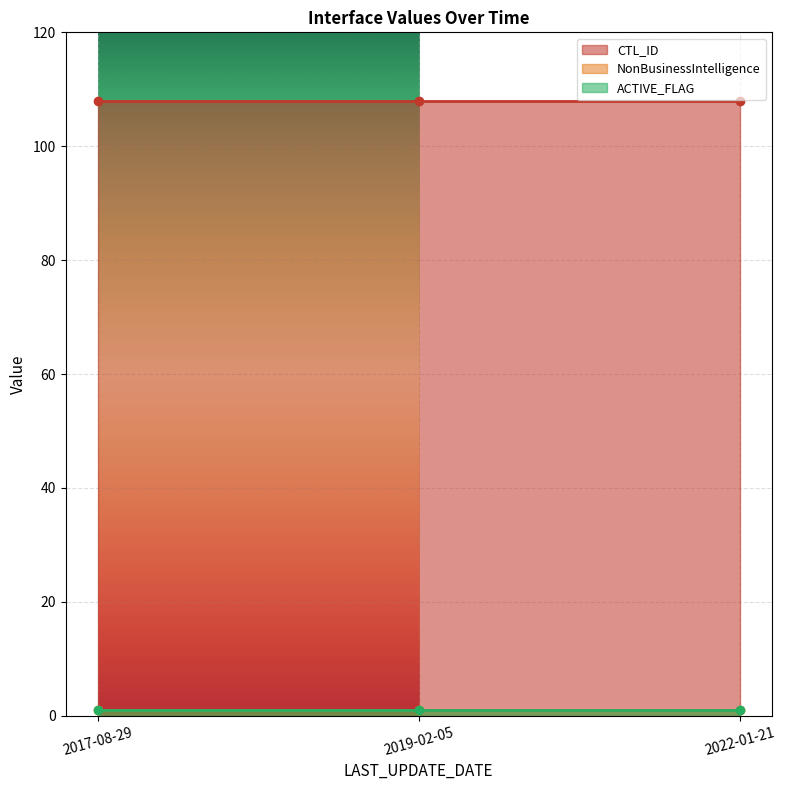

What position from the right is 2017-08-29?

3